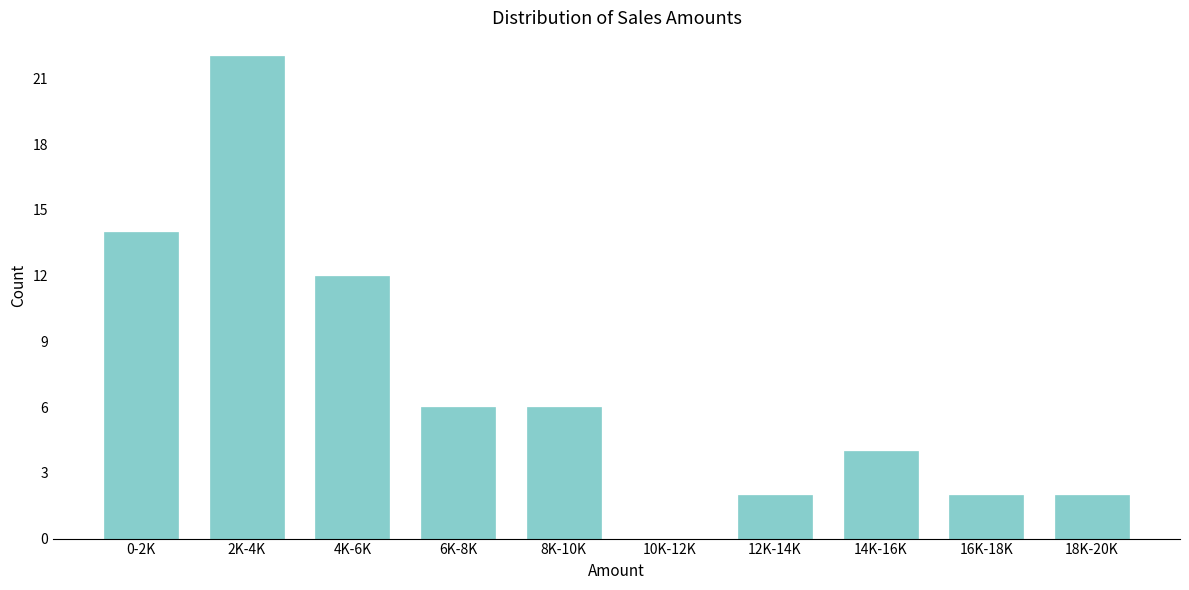

Reading right to left, transcribe all the data shown in this chart.

18K-20K=2	16K-18K=2	14K-16K=4	12K-14K=2	10K-12K=0	8K-10K=6	6K-8K=6	4K-6K=12	2K-4K=22	0-2K=14